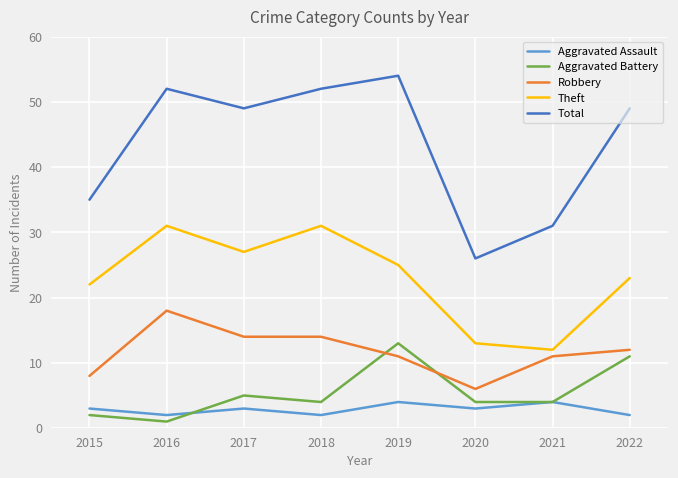

Which series has the widest spread of values?

Total